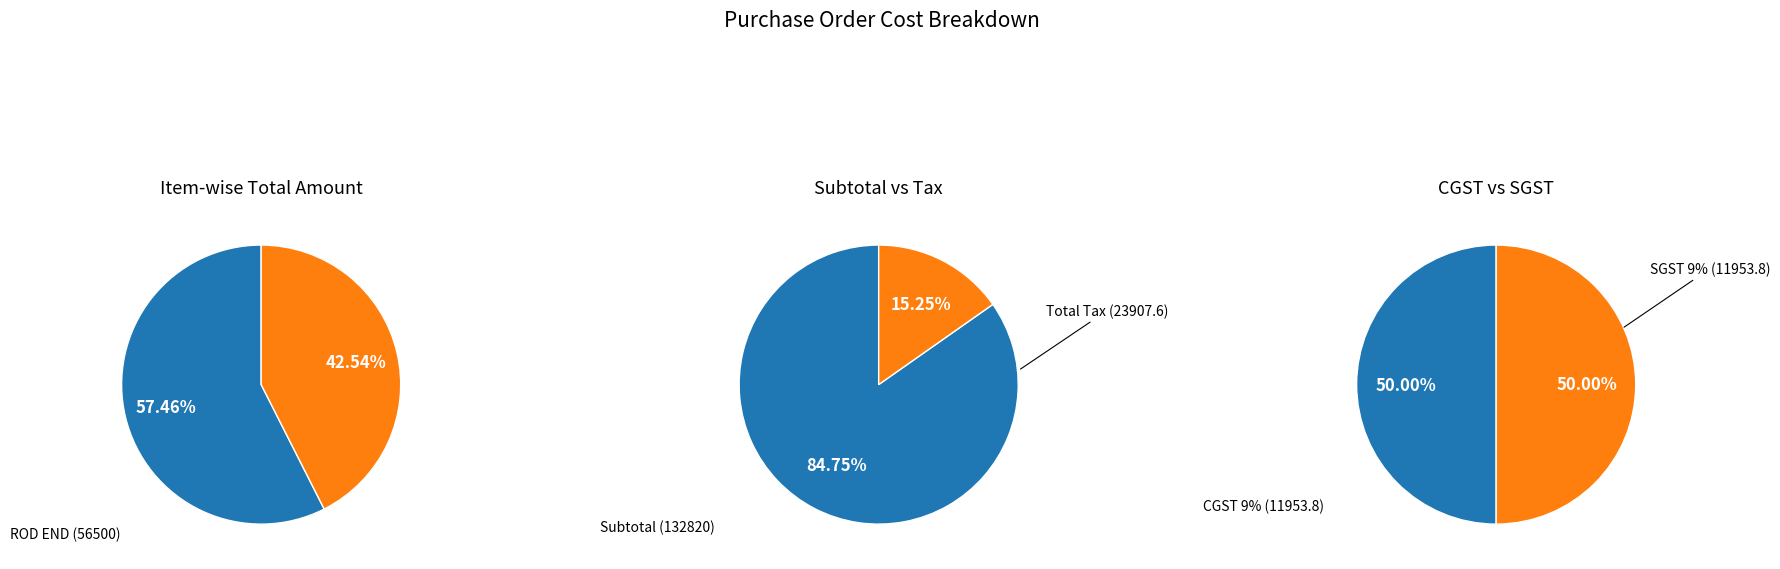

Is there any slice that represents more than half of the pie?

Yes